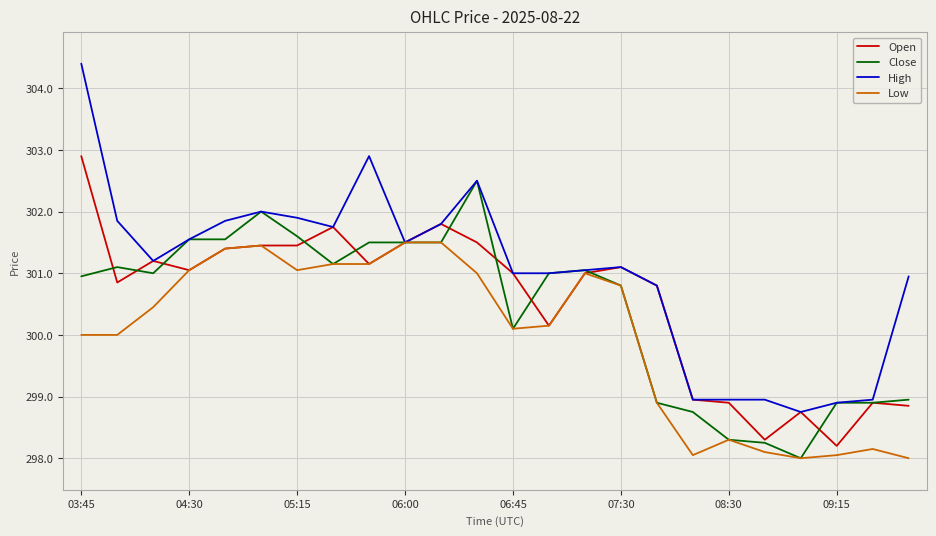

True or false: High has more than 2 interior local peaks.

True